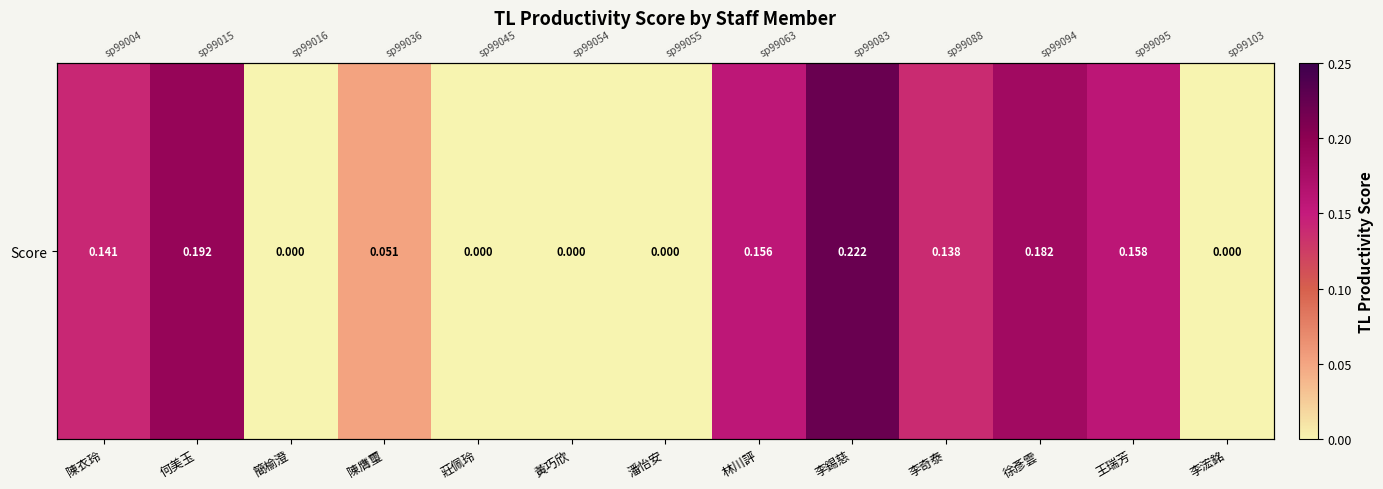

What is the maximum value shown in the chart?

0.2